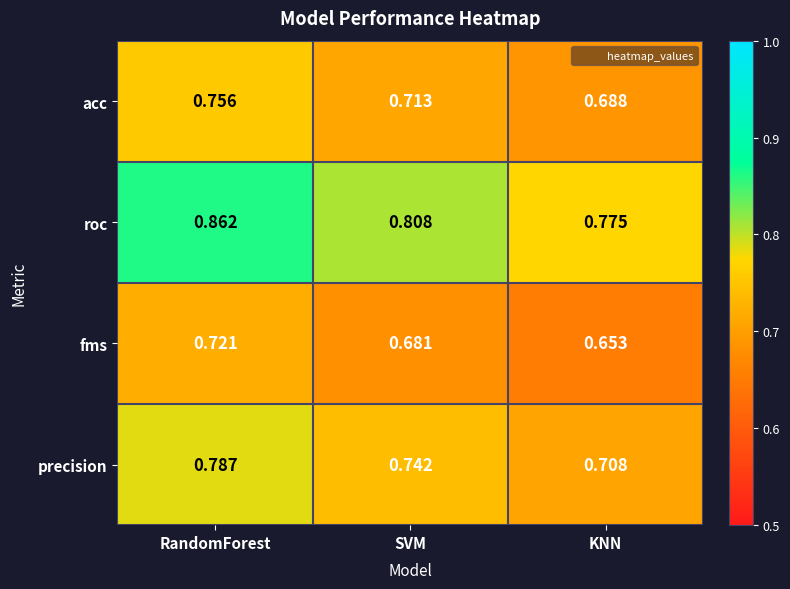

Which series has the largest total across all categories?

roc